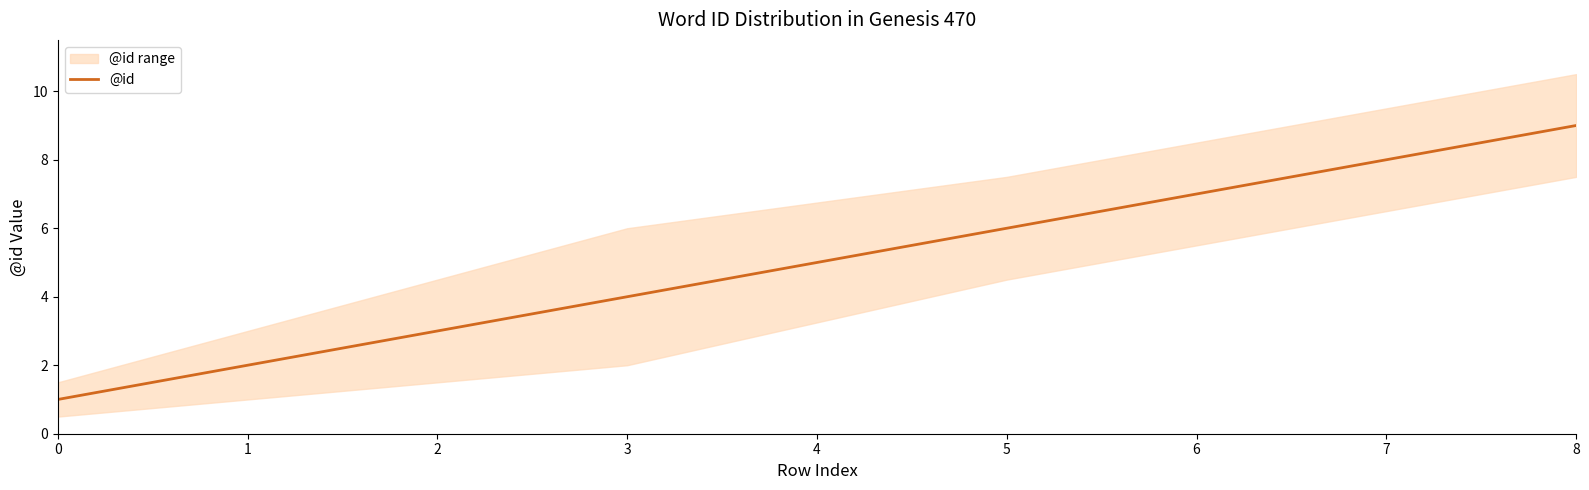

Reading right to left, what are all the values shown in this chart?

9	8	7	6	4	3	2	1